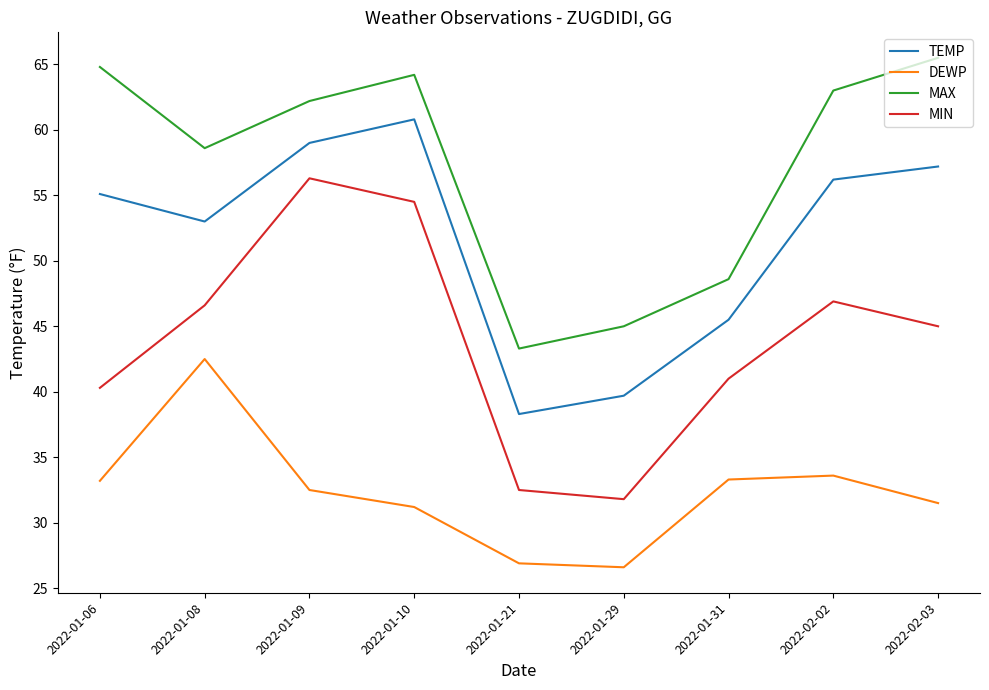

In MAX, how many points are lower than both neighbors (excluding endpoints)?

2